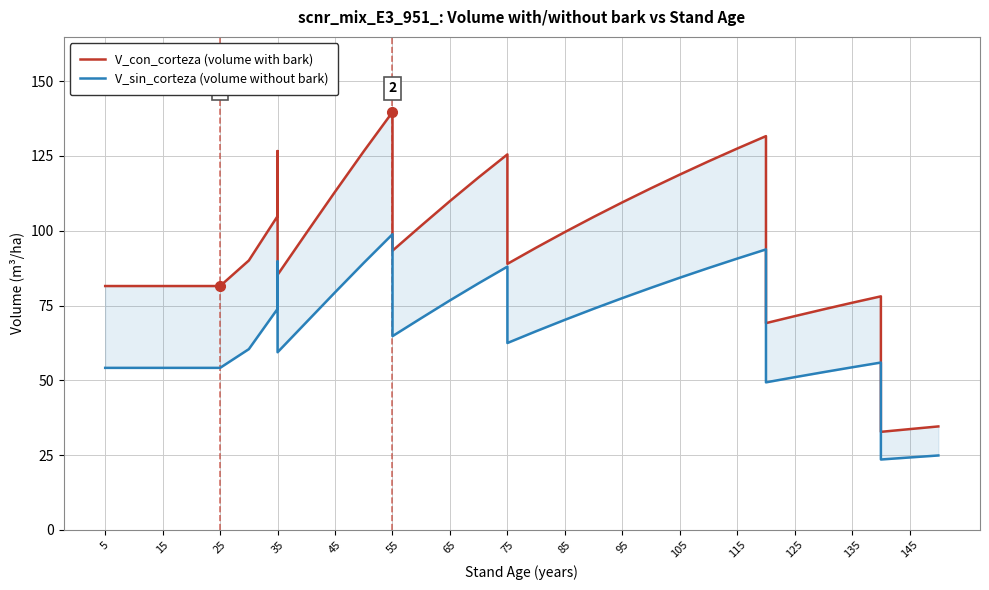

Reading left to right, list all the values displayed in this chart.

V_con_corteza (volume with bark): 81.5	81.5	81.5	81.5	81.5	81.5	90.0	104.9	126.6	85.3	99.2	113.0	126.6	139.7	93.3	101.7	109.9	117.9	125.5	88.9	94.3	99.6	104.6	109.5	114.2	118.8	123.2	127.5	131.6	69.1	71.4	73.7	75.9	78.1	32.8	33.7	34.6
V_sin_corteza (volume without bark): 54.1	54.1	54.1	54.1	54.1	54.1	60.4	73.9	89.7	59.4	69.4	79.4	89.2	98.8	64.8	70.8	76.7	82.5	88.0	62.5	66.4	70.2	73.9	77.5	80.9	84.3	87.5	90.7	93.8	49.3	51.0	52.7	54.3	55.9	23.5	24.2	24.9